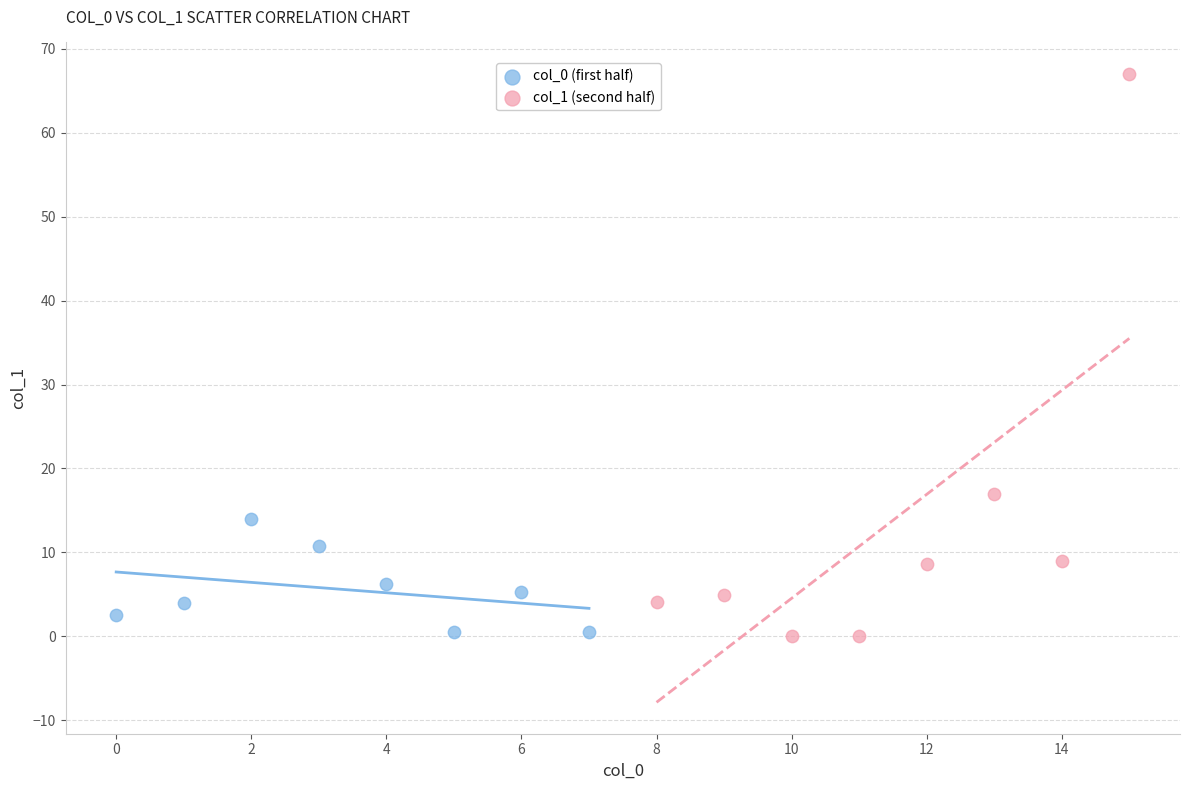

Which series has the largest Y range (max minus min)?

col_1 (second half)